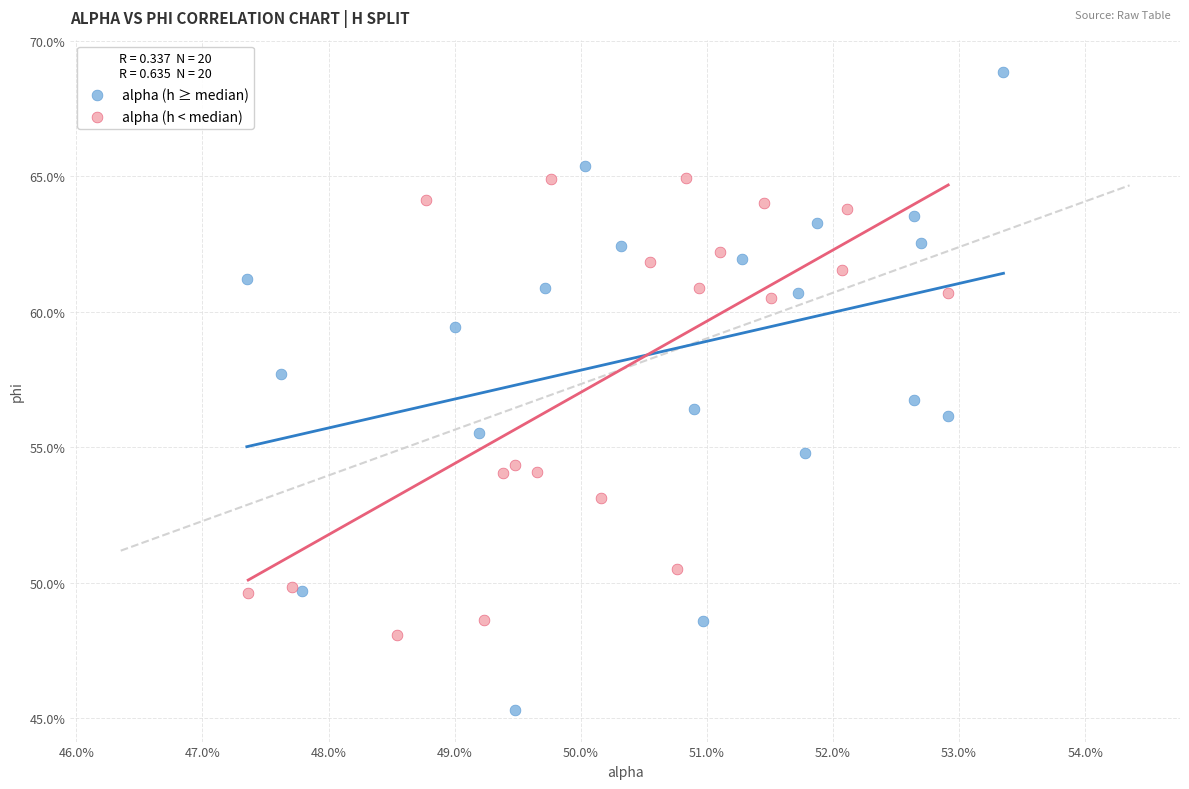

Which series has the widest spread of Y values?

alpha (h ≥ median)